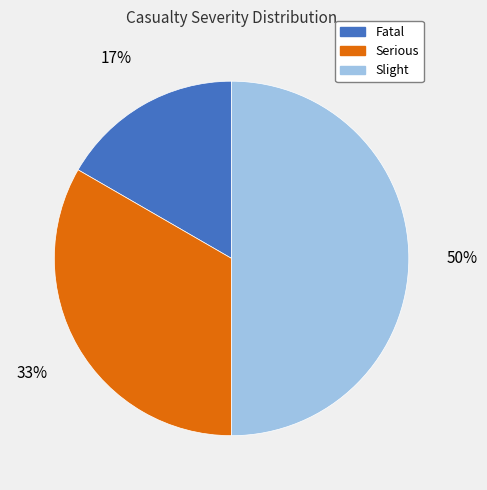

Is the sum of Slight and Fatal greater than half?

Yes